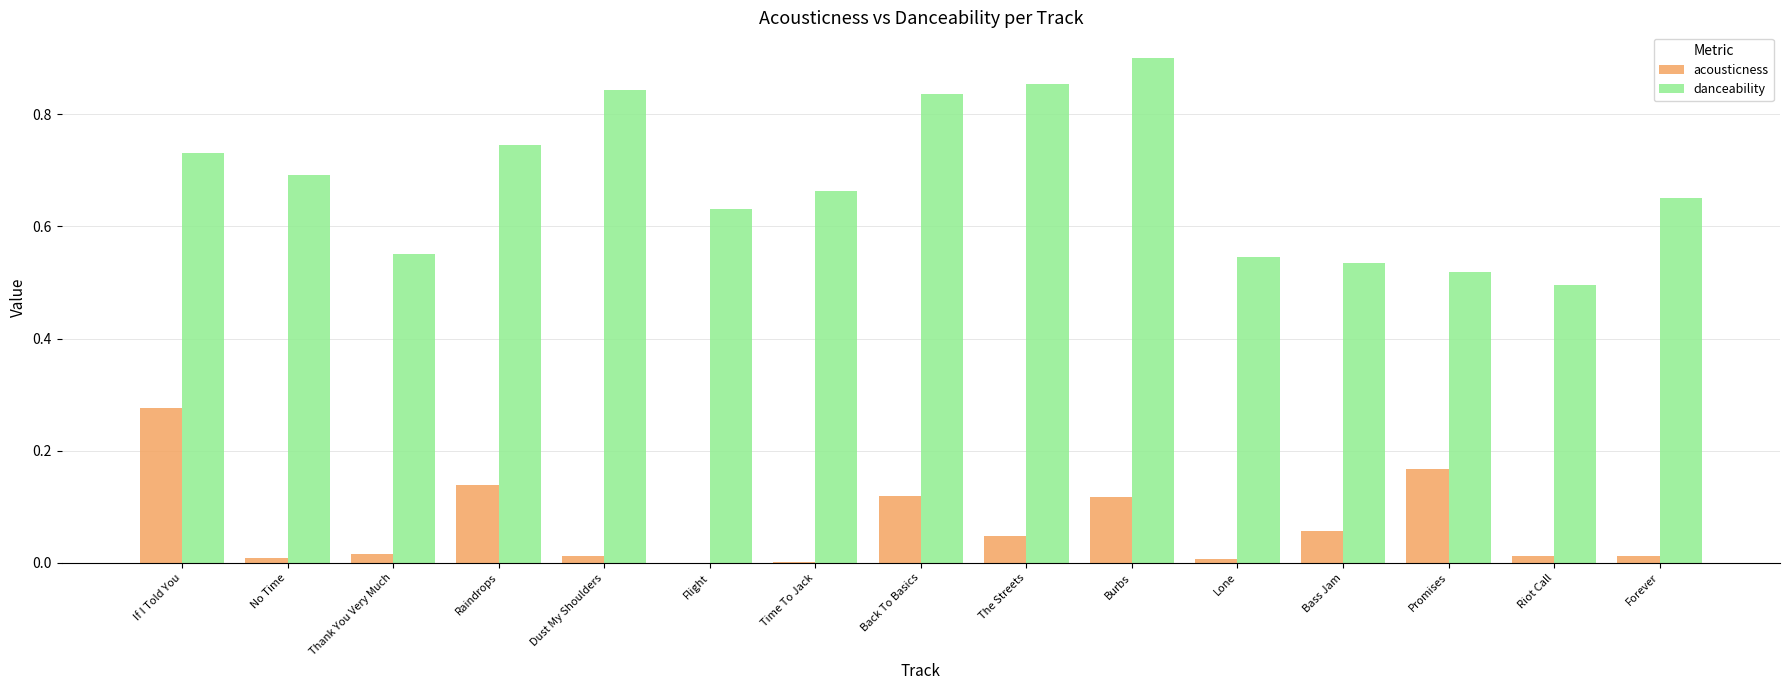

The value of acousticness at Dust My Shoulders is 0.0. True or false?

True